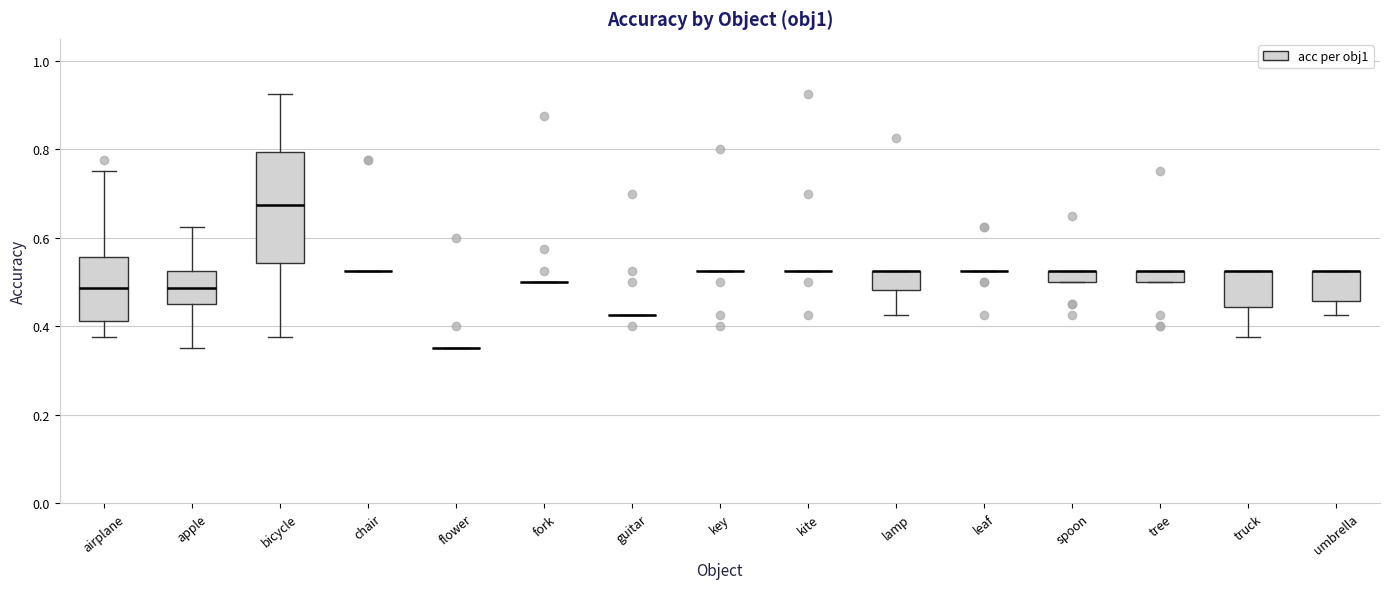

Where is the upper edge of the box for spoon on the y-axis? The values are not printed on the chart, so give them approximately, as read against the axis.

0.52